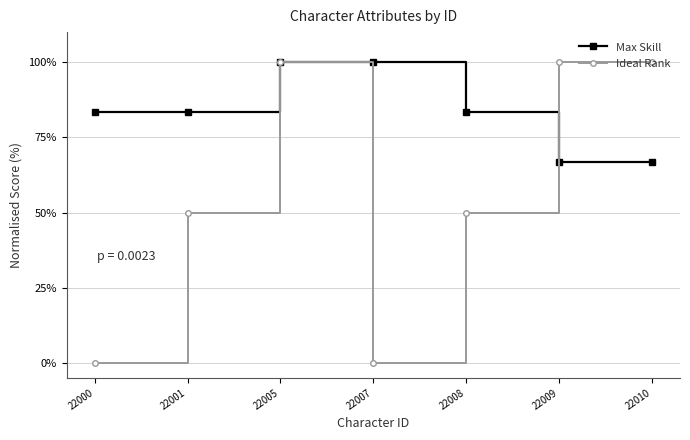

The Ideal Rank series shows 50.0 at 22008. True or false?

True